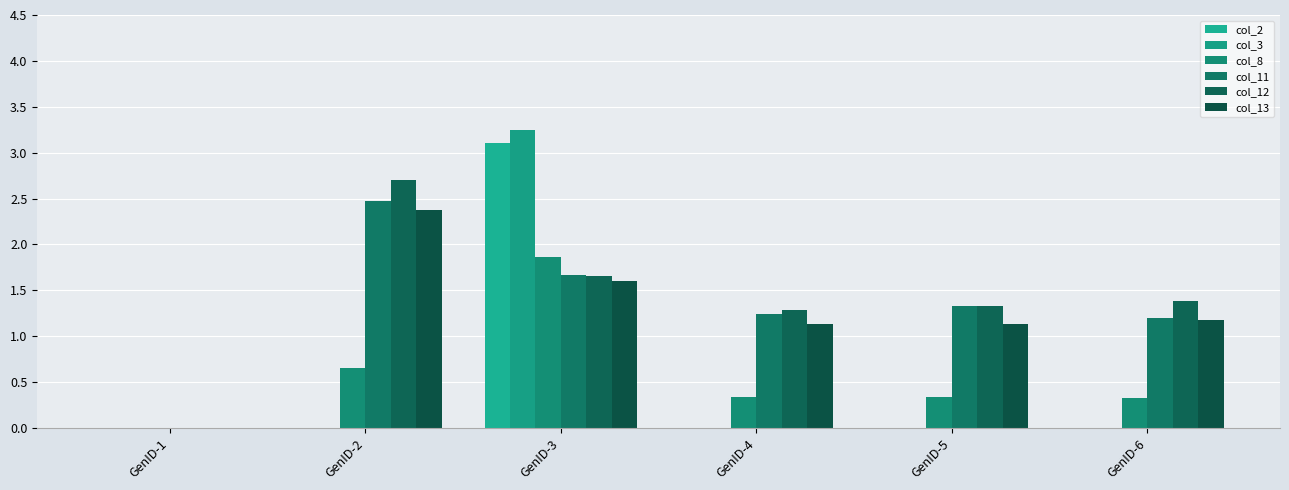

How many groups of bars are there?

6